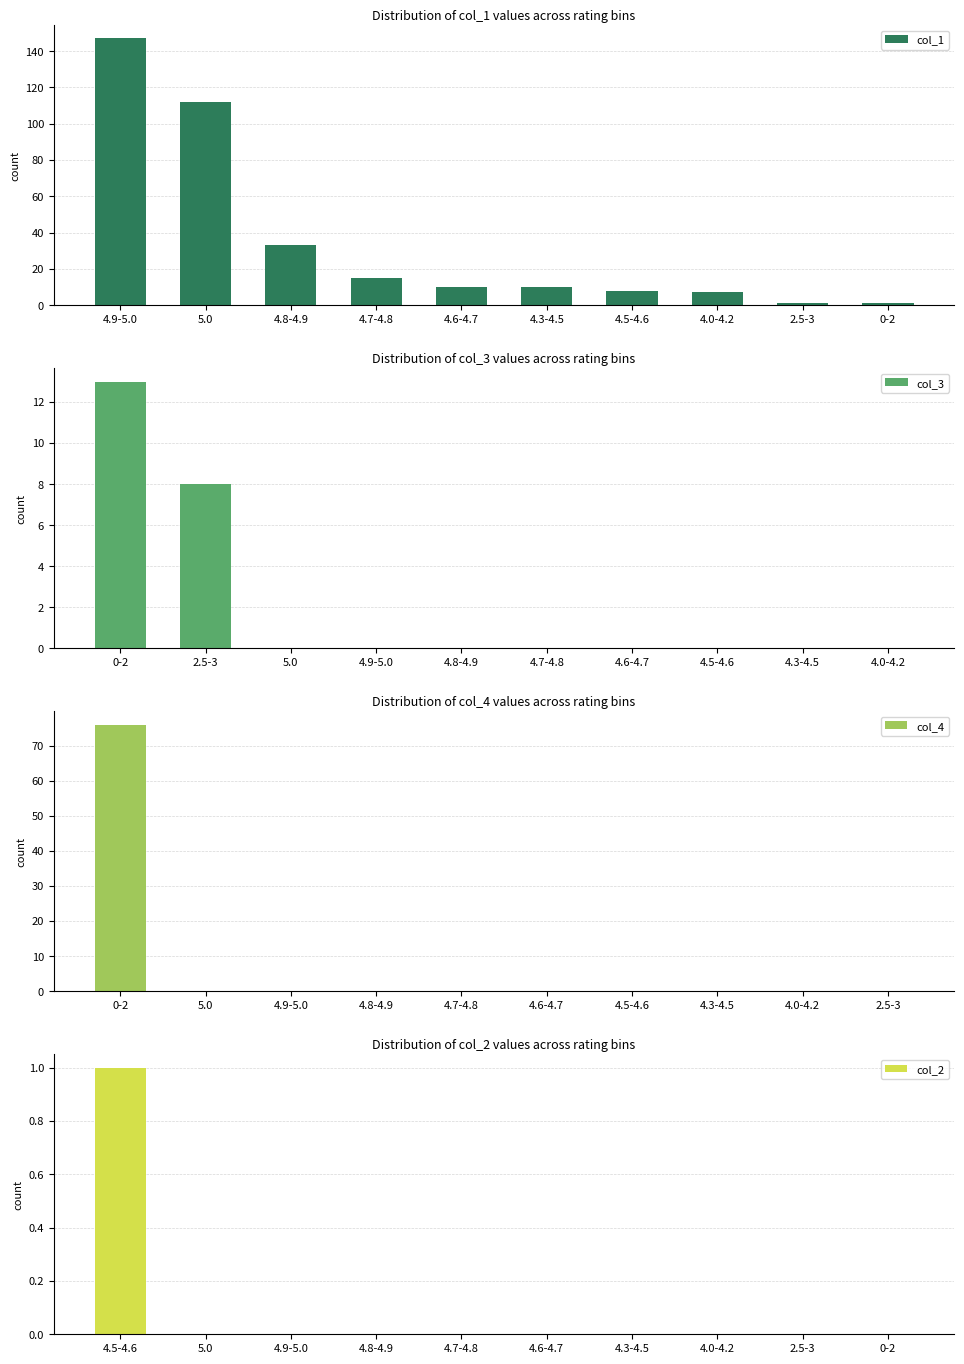

Does the chart contain any negative values?

No